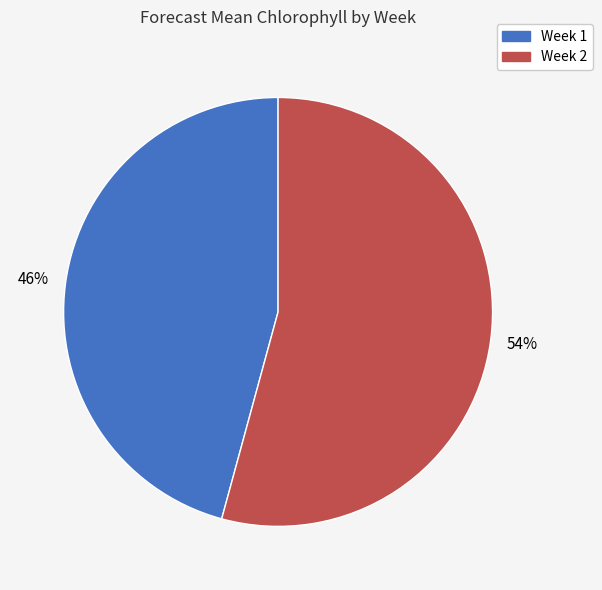

What is the smallest slice in the pie chart?

Week 1